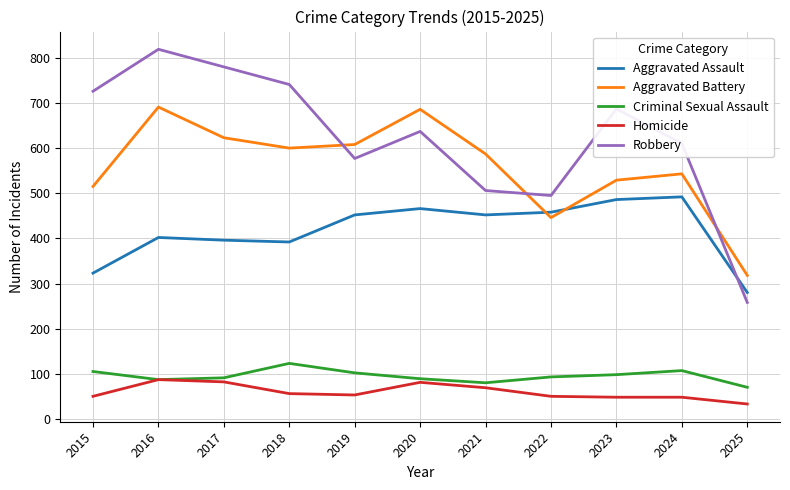

What is the difference between the Aggravated Battery values at 2018 and 2022?

154